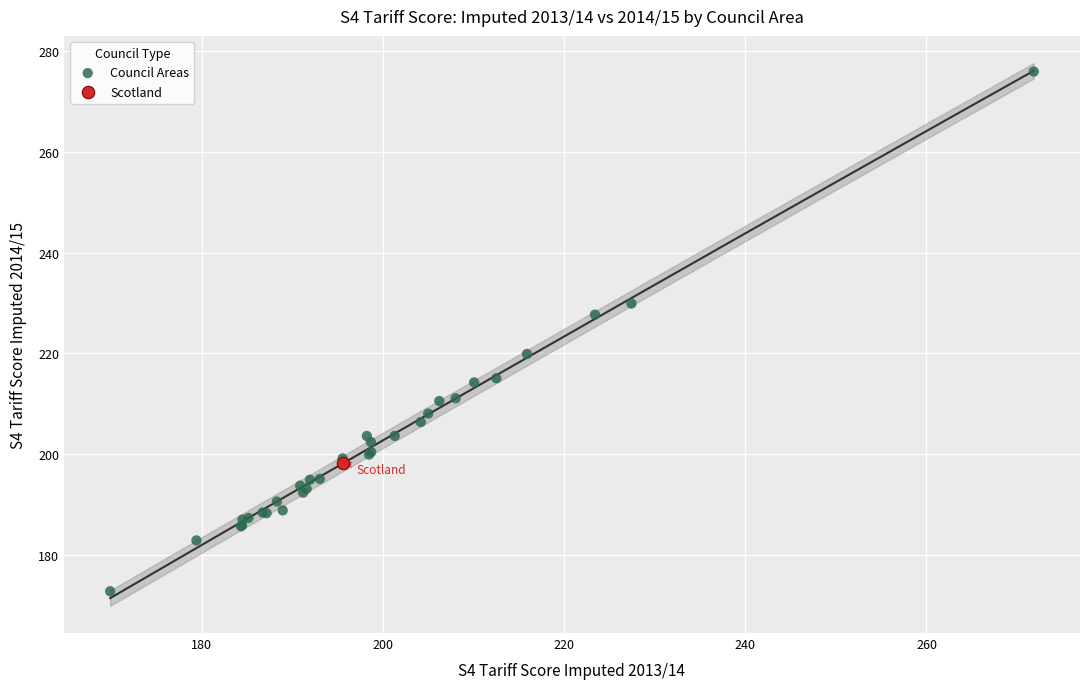

What are all the series names shown in the legend?

Council Areas, Scotland